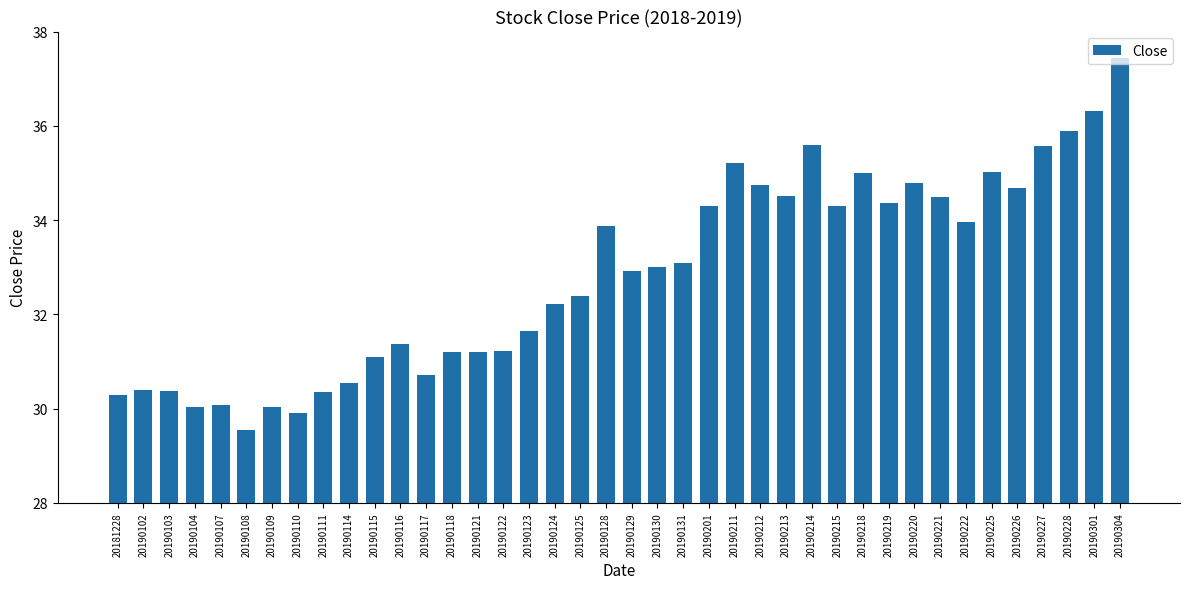

Is it true that the value at 20190222 is 34.0?

True